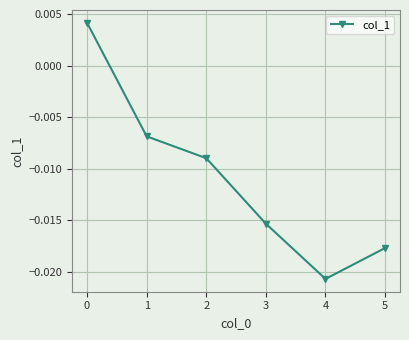

Which label corresponds to the smallest value in the chart?

4